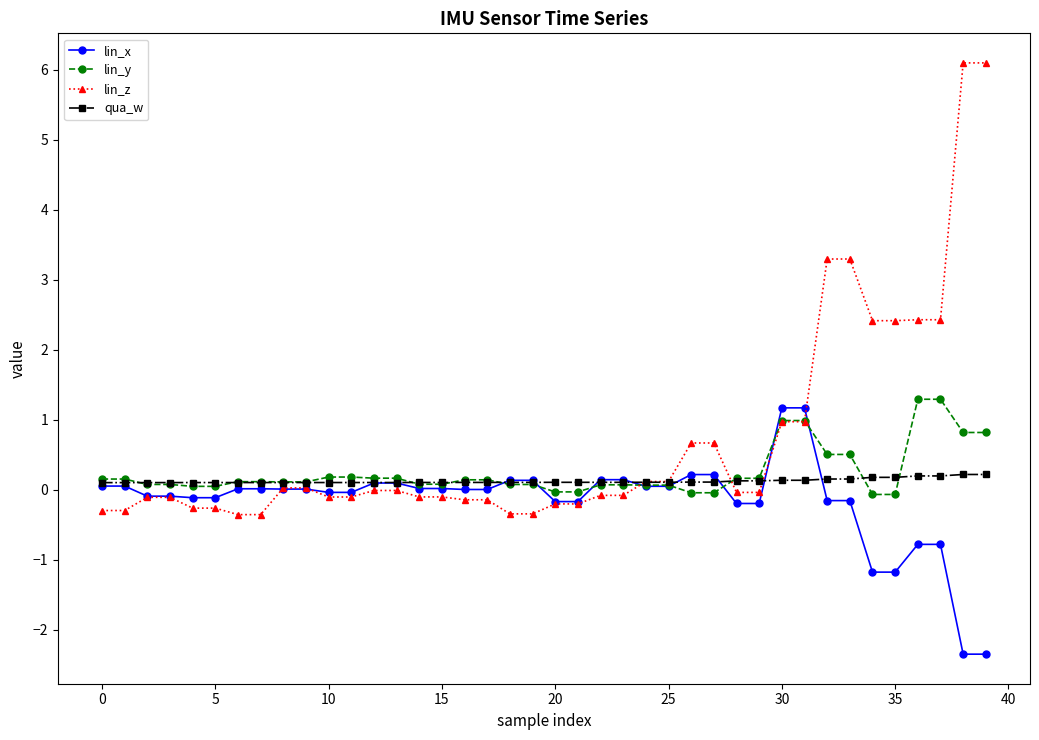

Which series has the largest range (max minus min)?

lin_z